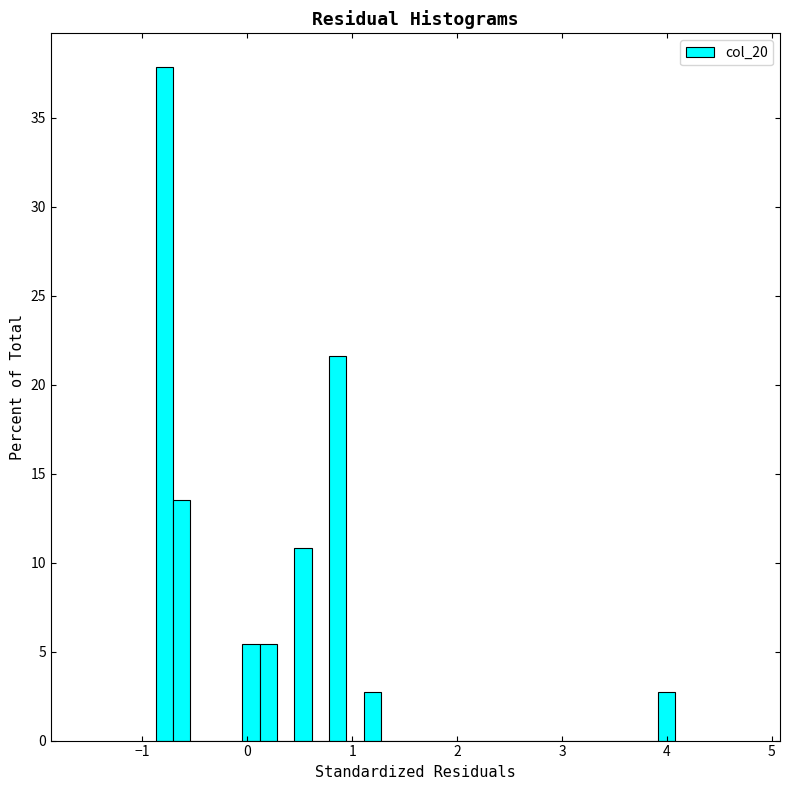

Read against the x-axis, roughly where is the centre of the tallest bar?

-0.8